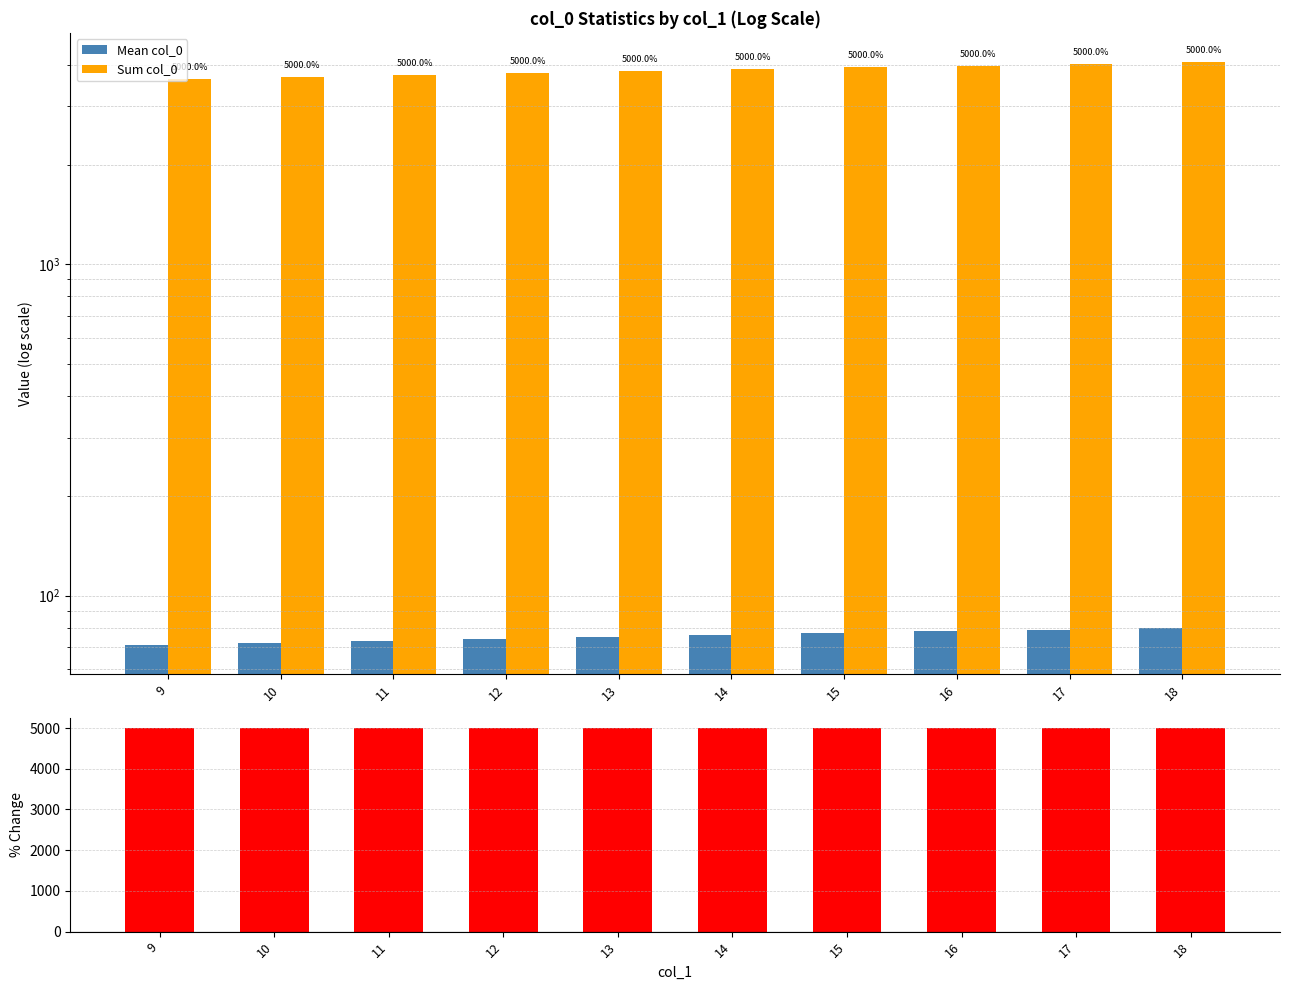

Reading right to left, extract all data points from this chart.

Mean col_0: 18=80	17=79	16=78	15=77	14=76	13=75	12=74	11=73	10=72	9=71
Sum col_0: 18=4080	17=4029	16=3978	15=3927	14=3876	13=3825	12=3774	11=3723	10=3672	9=3621
% Change (Sum vs Mean): 18=5000	17=5000	16=5000	15=5000	14=5000	13=5000	12=5000	11=5000	10=5000	9=5000